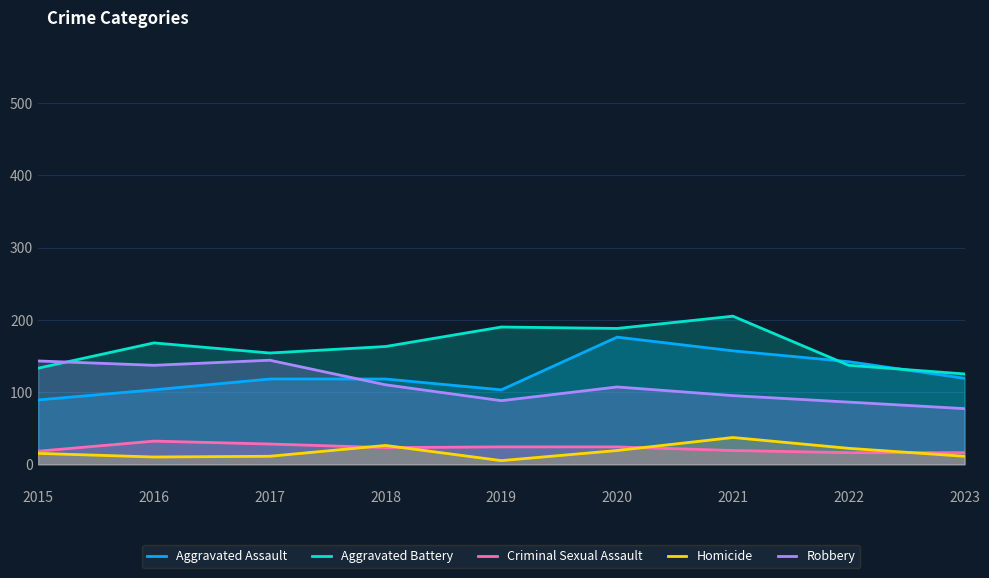

Rank the series by their maximum value, from lowest to highest.

Criminal Sexual Assault, Homicide, Robbery, Aggravated Assault, Aggravated Battery